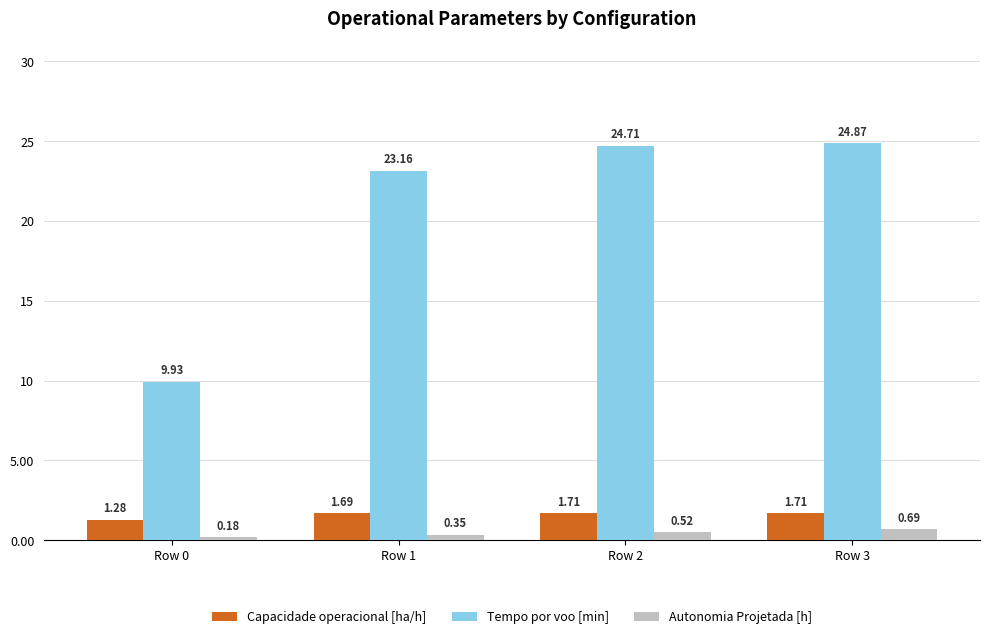

At Row 3, list the series in order from smallest to largest.

Autonomia Projetada [h], Capacidade operacional [ha/h], Tempo por voo [min]